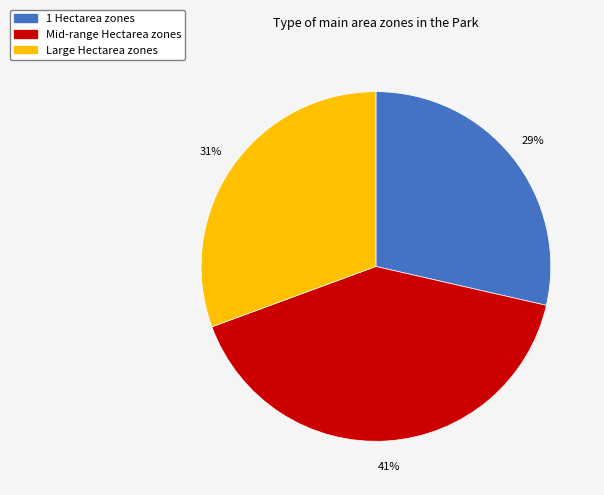

Does any single category account for the majority?

No